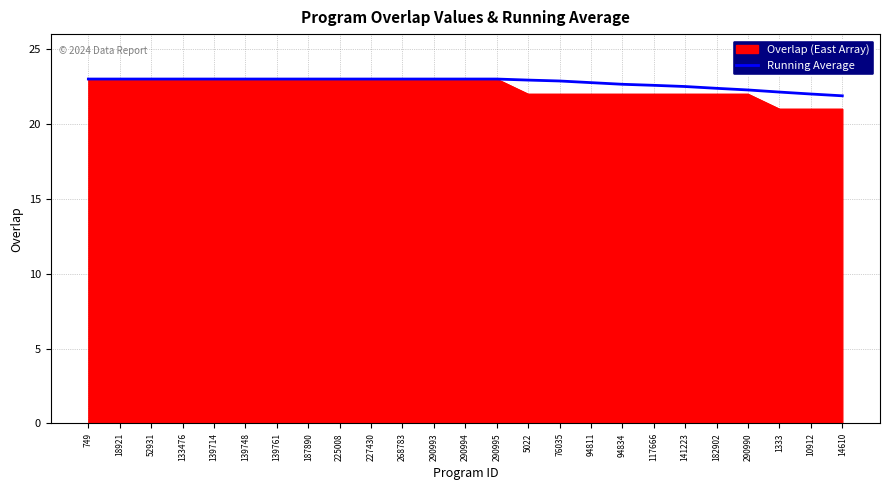

The Overlap (East Array) series shows 23.0 at 290994. True or false?

True